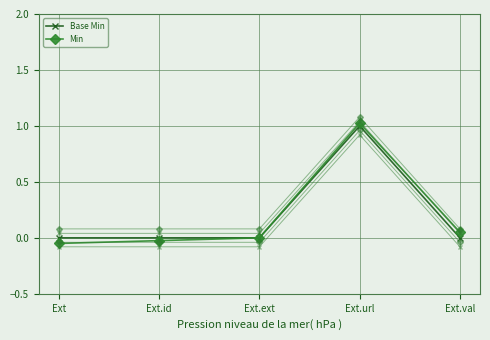

True or false: Min has a value of -0.0 at Ext.

False